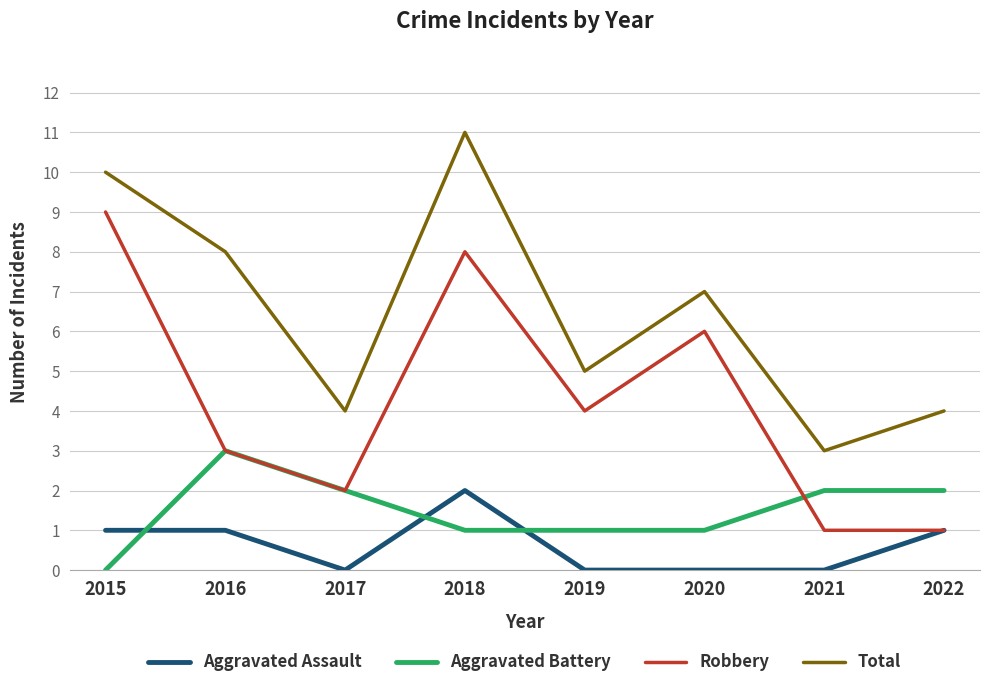

Reading left to right, transcribe all the data shown in this chart.

Aggravated Assault: 1	1	0	2	0	0	0	1
Aggravated Battery: 0	3	2	1	1	1	2	2
Robbery: 9	3	2	8	4	6	1	1
Total: 10	8	4	11	5	7	3	4